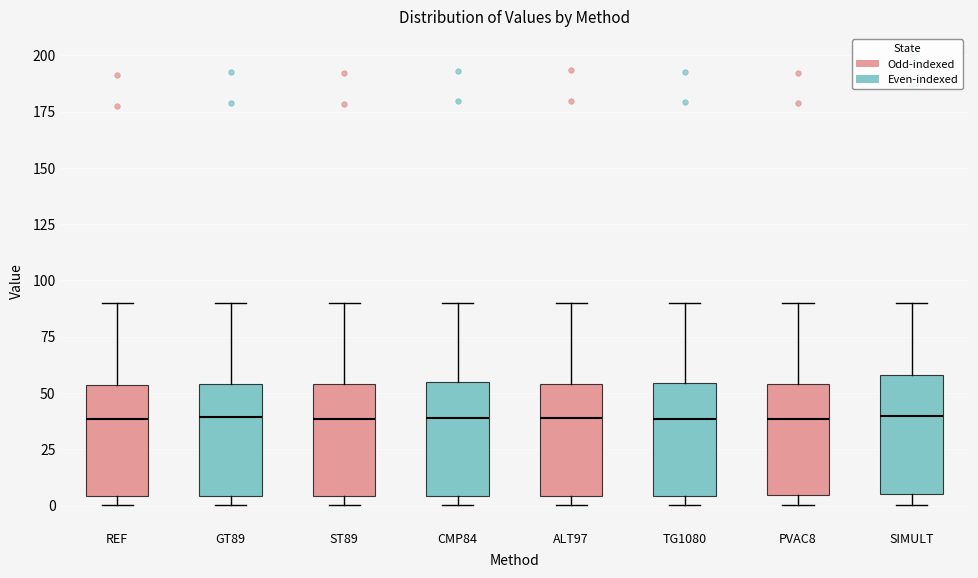

Where does the median line of the box for ALT97 sit on the y-axis? The values are not printed on the chart, so give them approximately, as read against the axis.

40